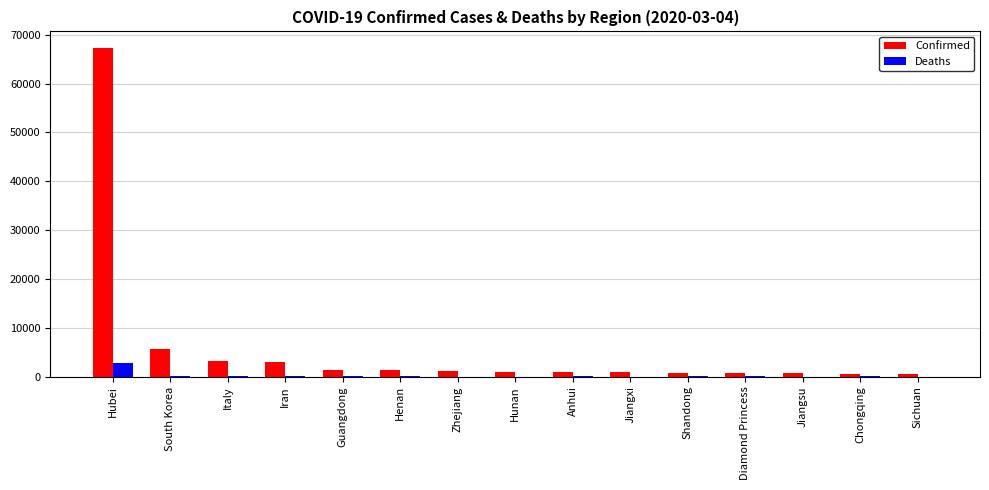

What is the maximum value shown in the chart?

67332